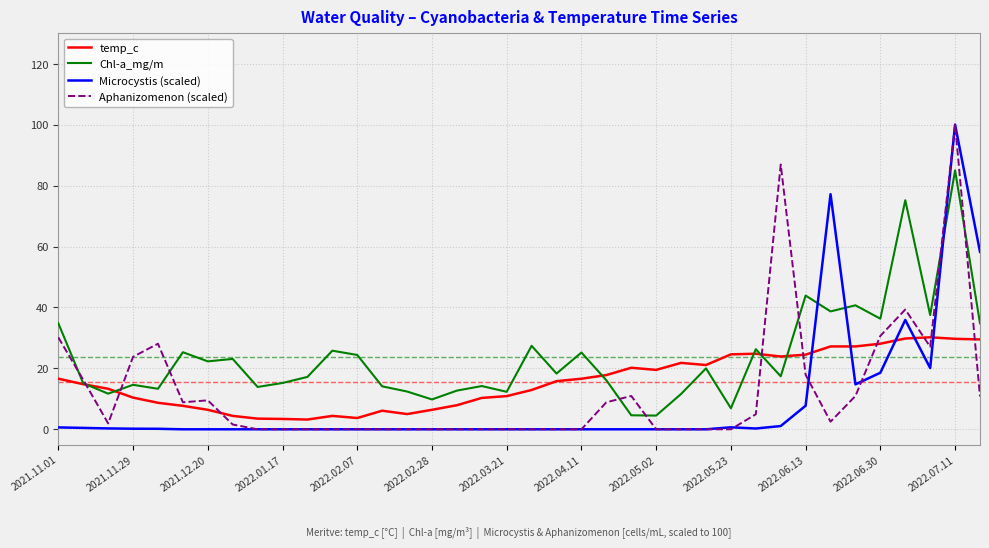

Which series has the largest total across all categories?

Chl-a_mg/m